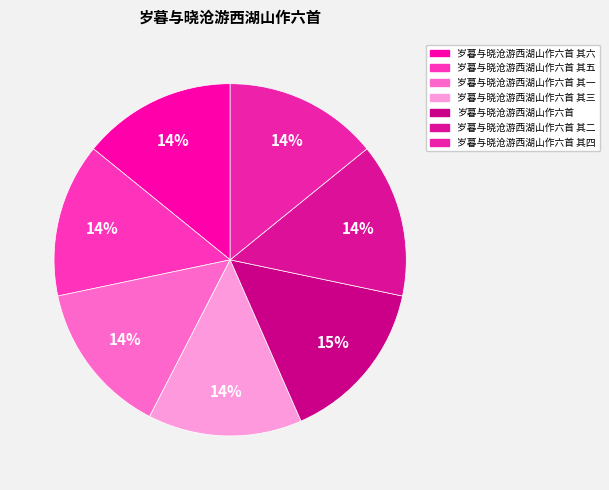

Which category has the smallest portion of the pie?

岁暮与晓沧游西湖山作六首 其一